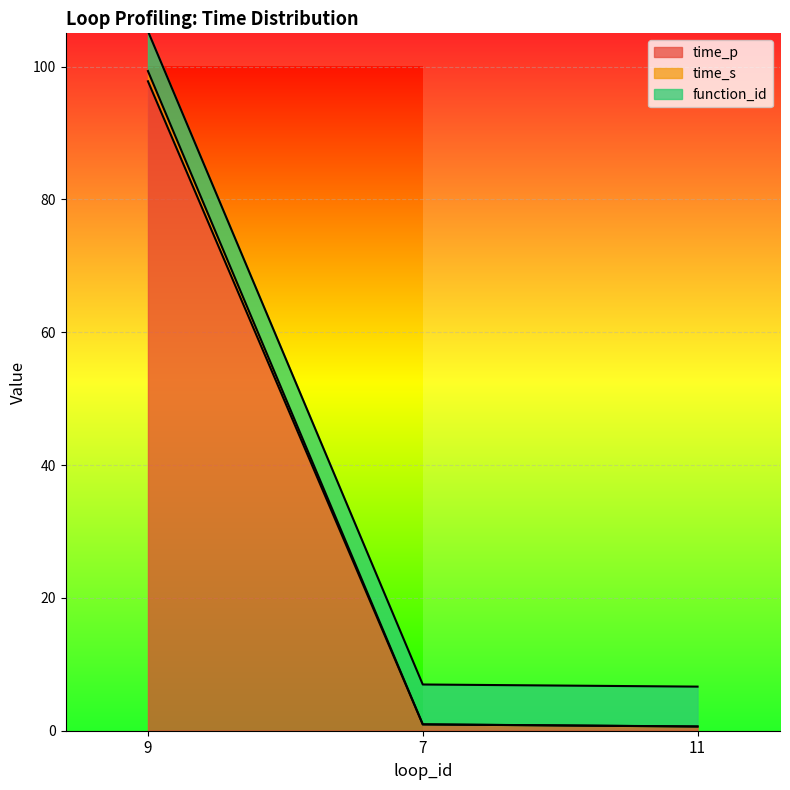

The time_p series shows 0.6 at 11. True or false?

True